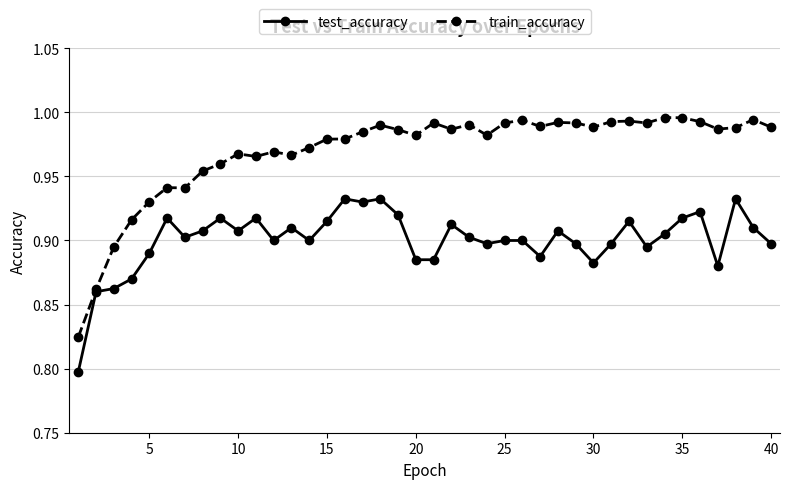

Which series has the largest total across all categories?

train_accuracy